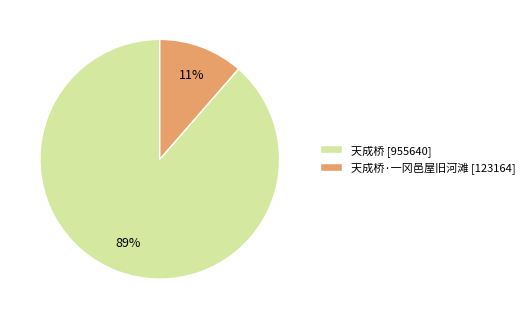

Count the number of slices in the pie.

2